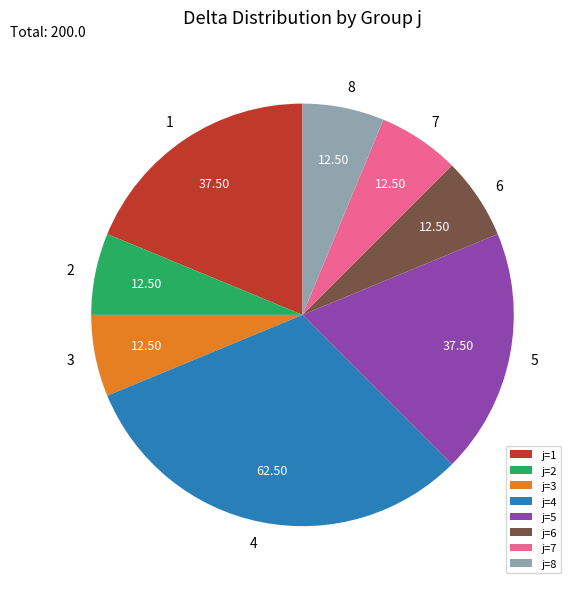

Does any single category account for the majority?

No